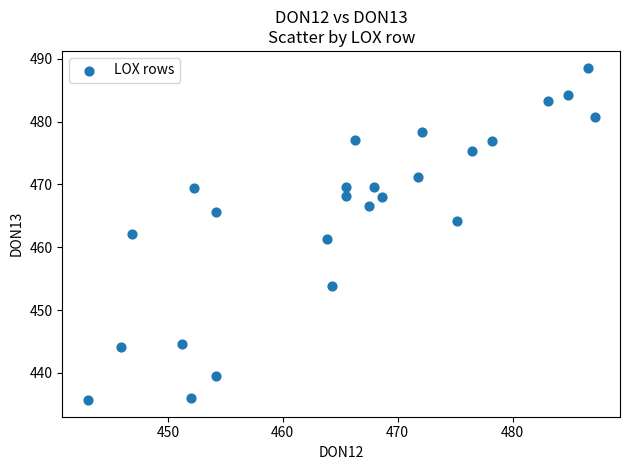

What is the range of X values (max minus min)?

44.1